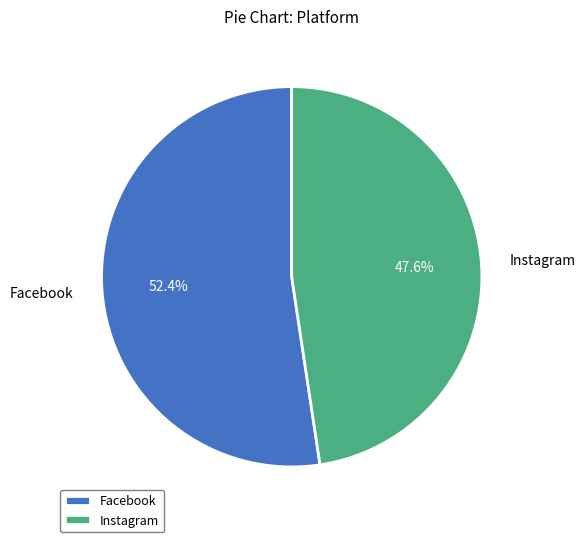

What is the smallest slice in the pie chart?

Instagram